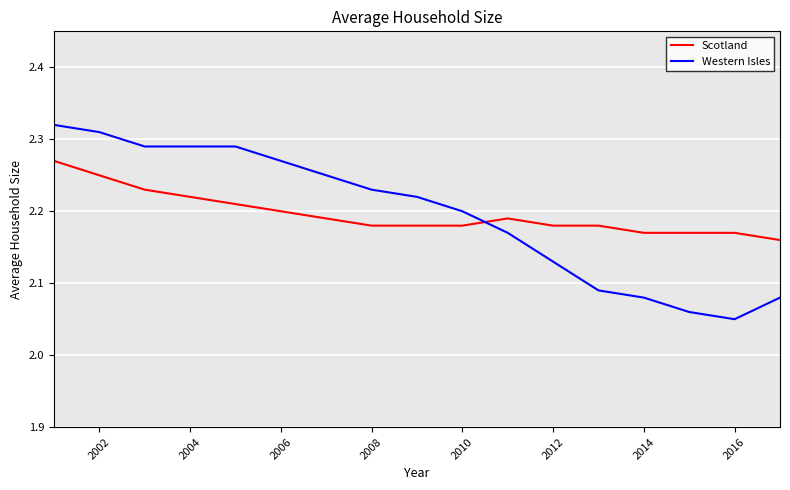

Which series has the largest range (max minus min)?

Western Isles